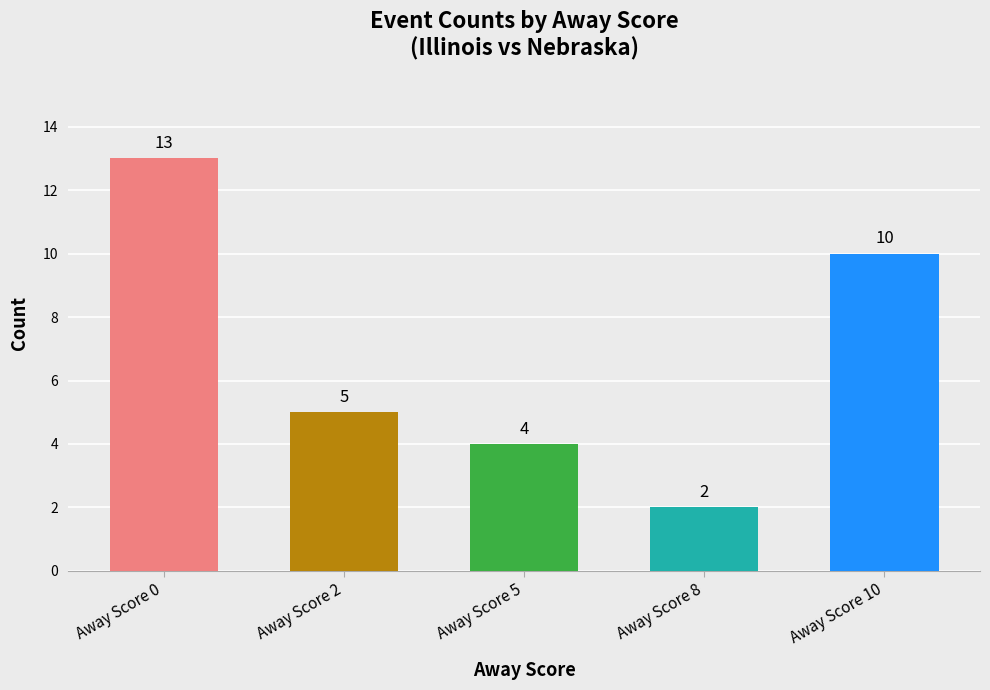

Which has a higher value, Away Score 8 or Away Score 2?

Away Score 2